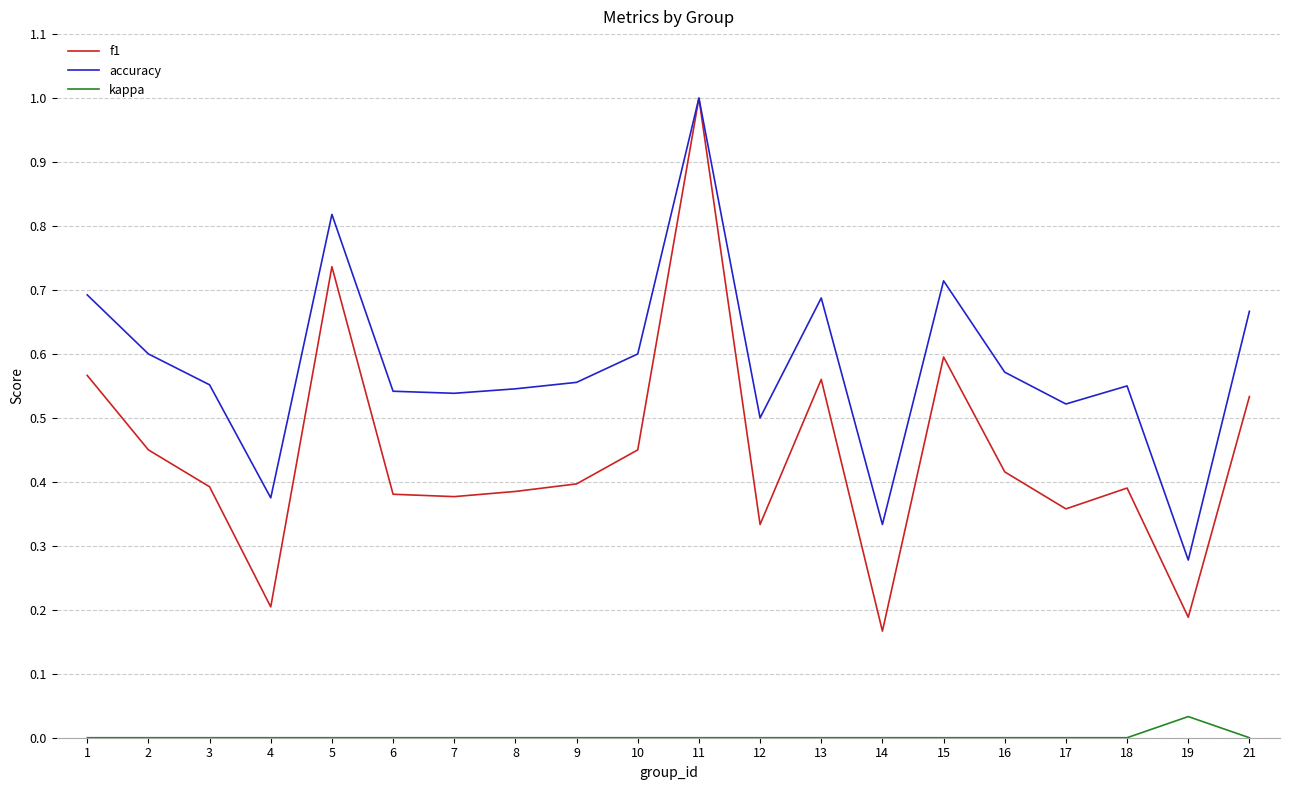

True or false: kappa and f1 intersect in this chart.

False